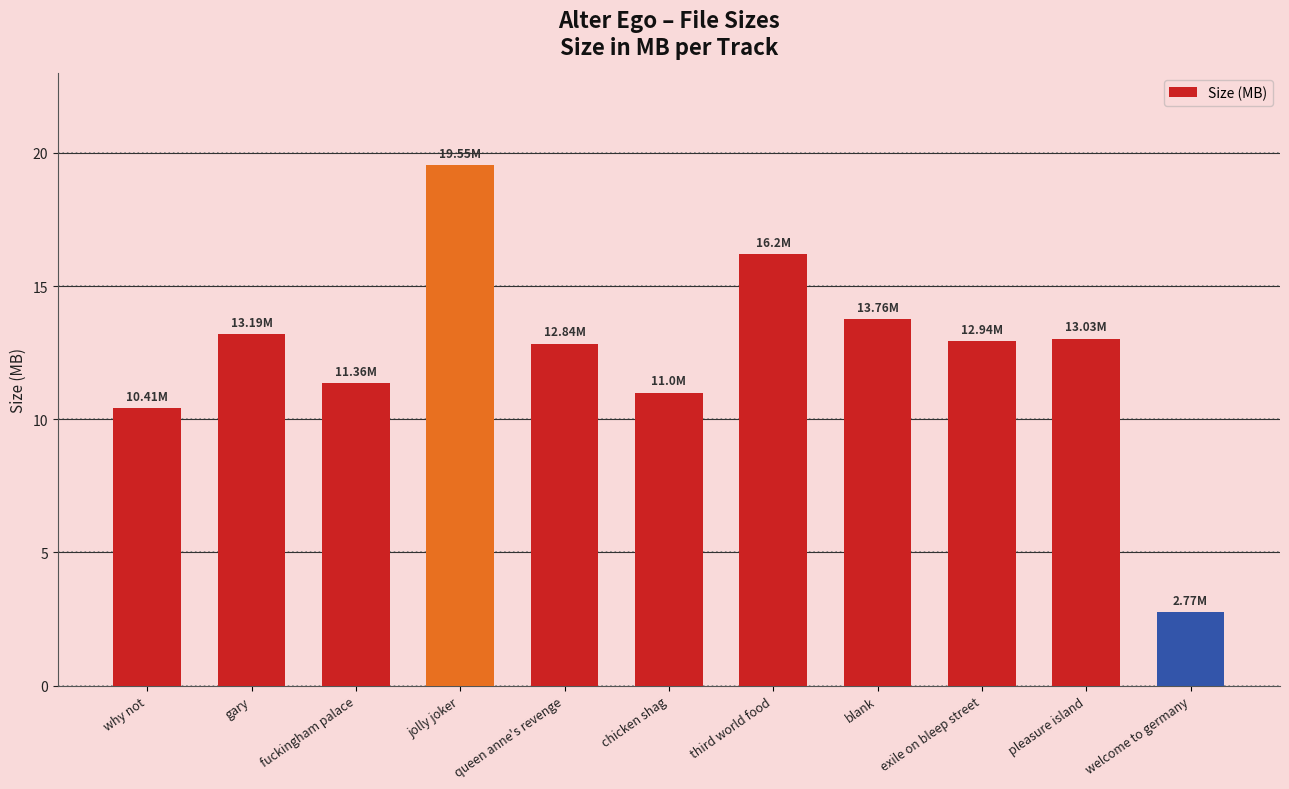

True or false: the data shows 13.0 at pleasure island.

True